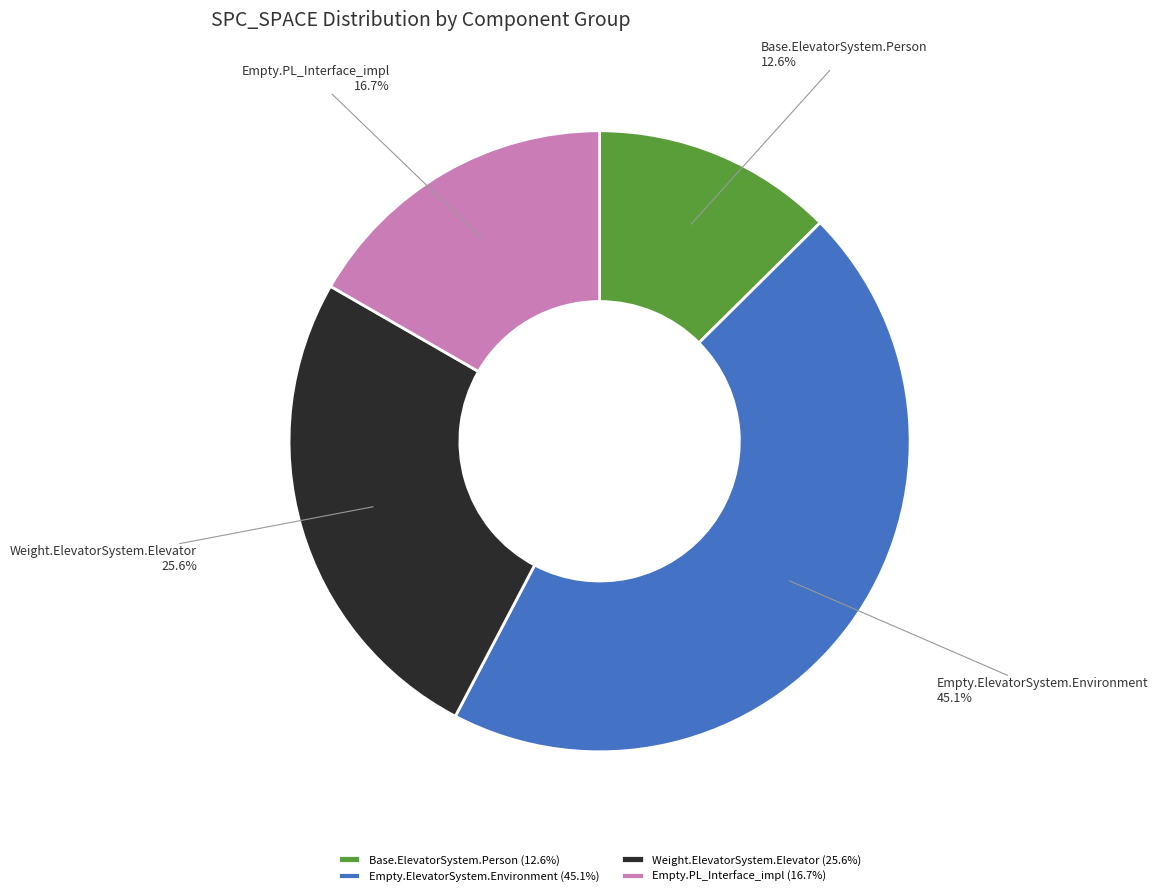

Does any single category account for the majority?

No